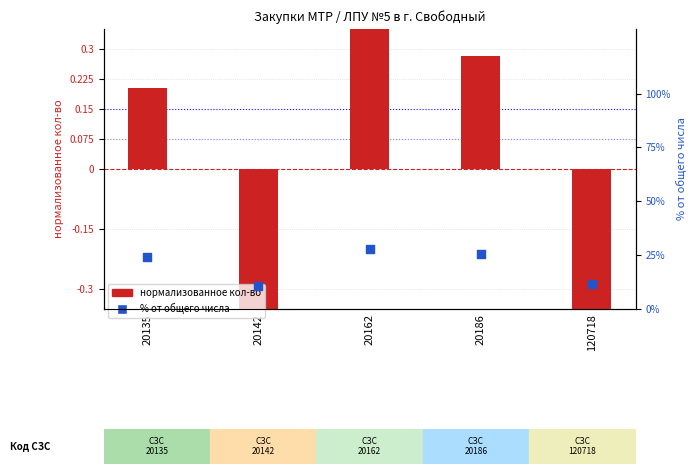

Is the value of нормализованное кол-во at 120718 greater than the value of % от общего числа at 20135?

No